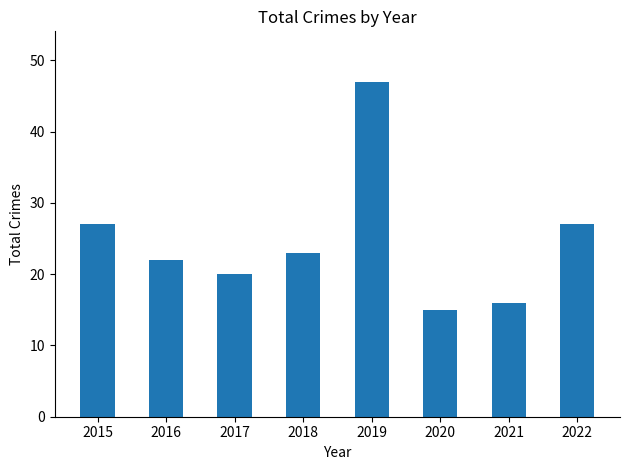

Reading left to right, extract all data points from this chart.

27	22	20	23	47	15	16	27